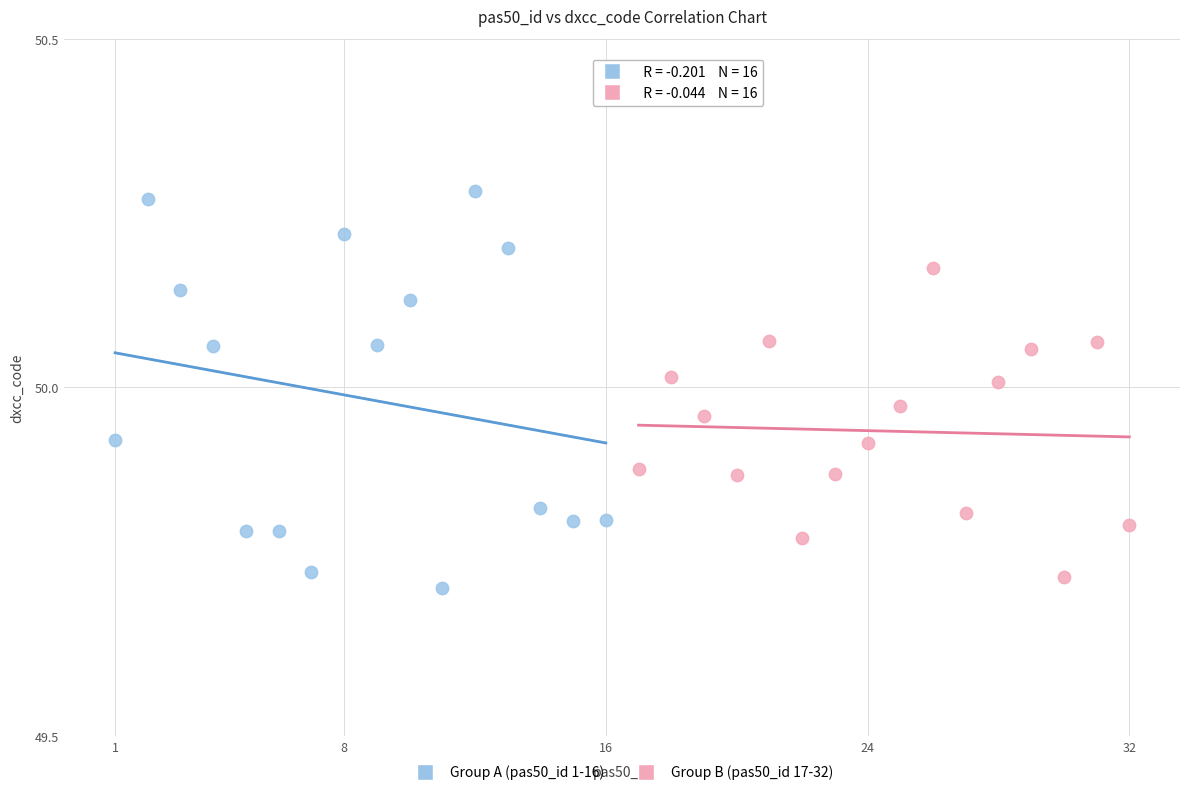

What are all the series names shown in the legend?

Group A (pas50_id 1-16), Group B (pas50_id 17-32)